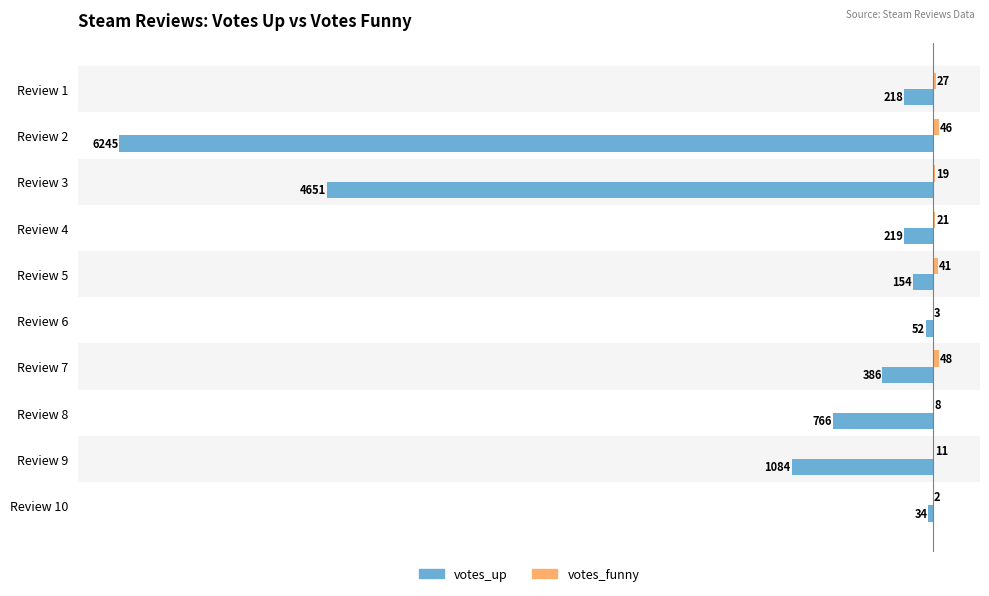

What value does the votes_up series have at Review 9?

-1084